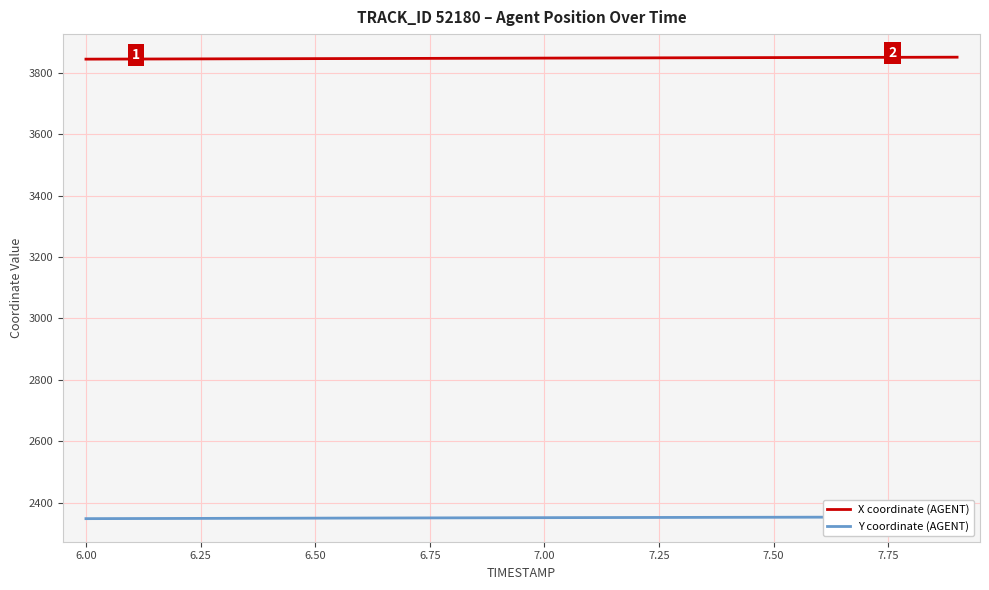

What is the minimum value for X coordinate (AGENT)?

3843.5